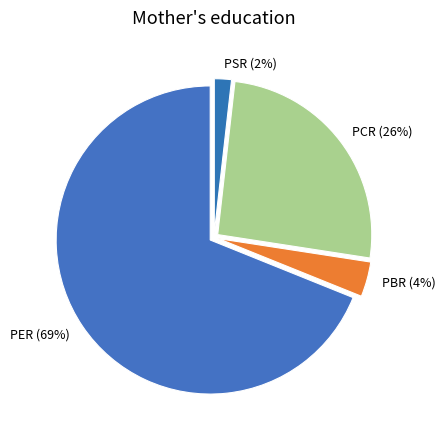

Combined, do PBR and PSR account for over 50%?

No